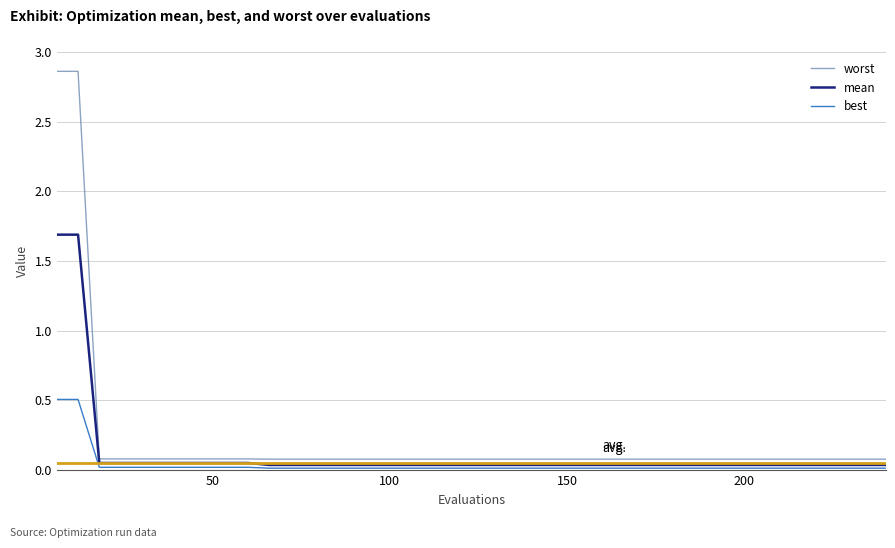

Which series has the widest spread of values?

worst